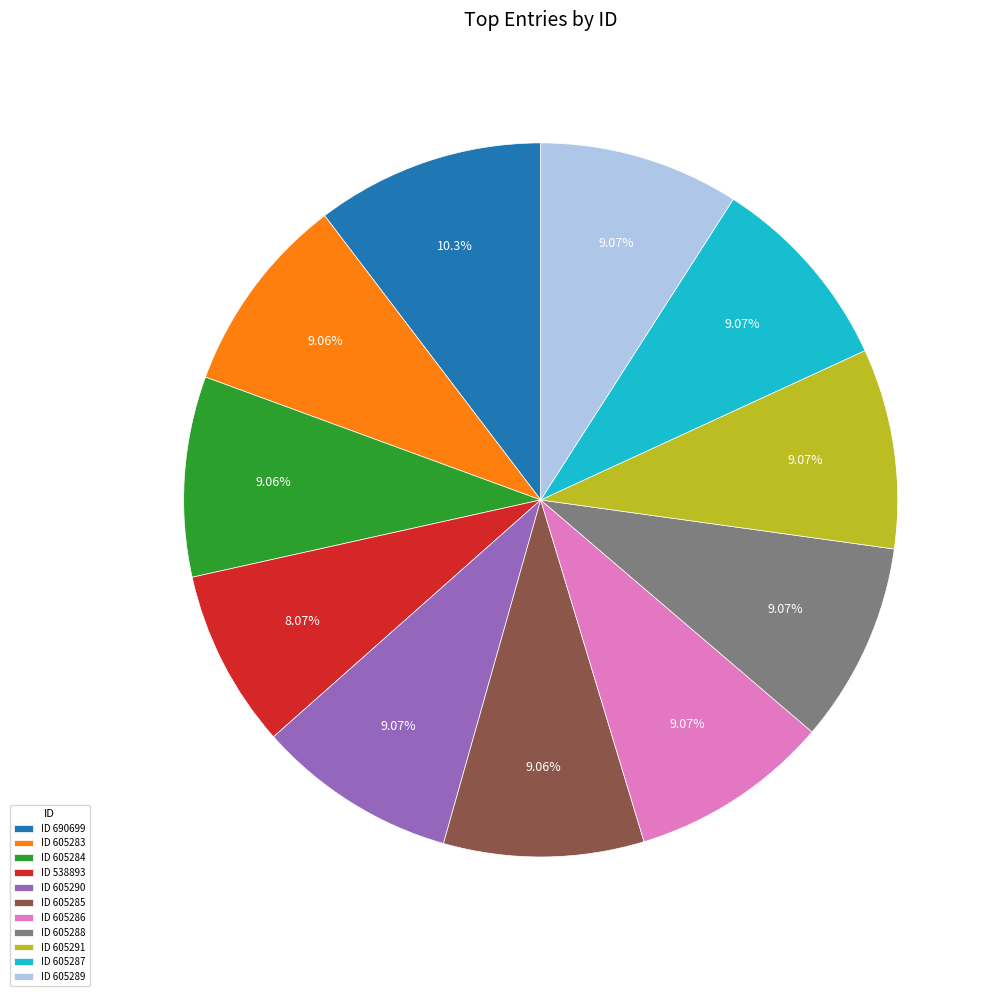

How many slices are in this pie chart?

11